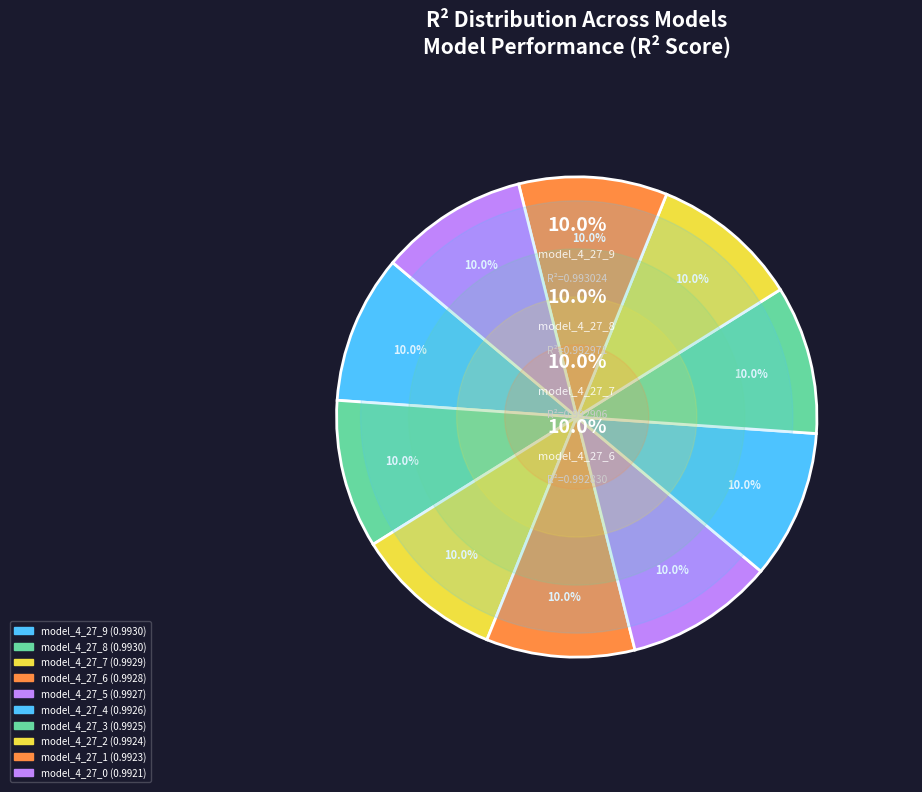

What is the smallest slice in the pie chart?

model_4_27_0